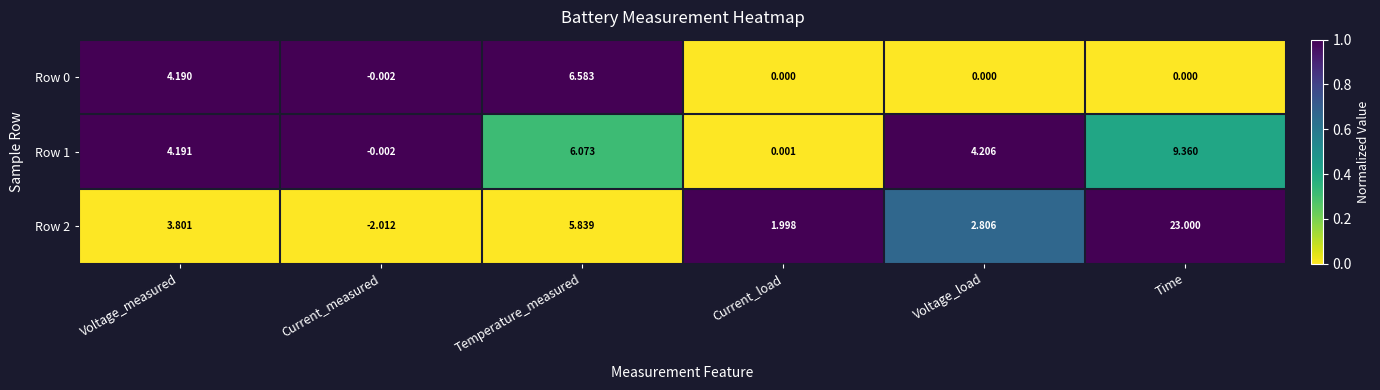

List the labels in order of Row 2 value, largest first.

Time, Temperature_measured, Voltage_measured, Voltage_load, Current_load, Current_measured